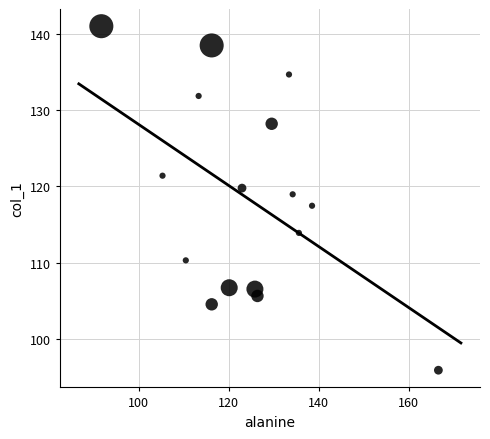

What is the range of Y values (max minus min)?

45.2